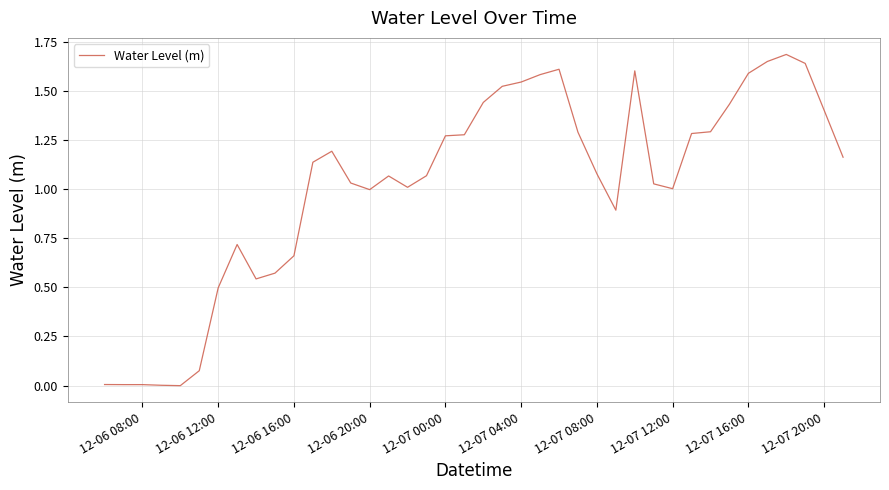

How many lines are shown in the chart?

1